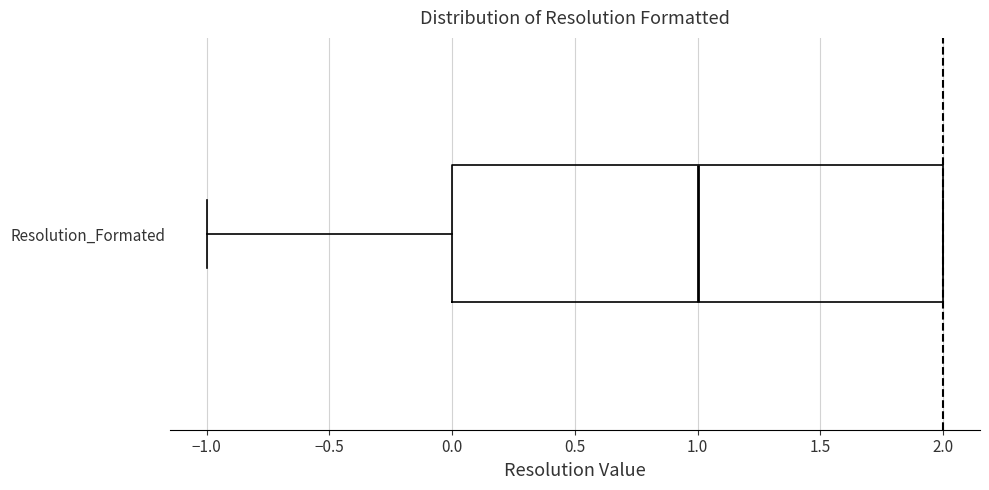

Transcribe this box plot: give where the median line is, the range the box spans, and where the two whiskers end, as read against the x-axis. The values are not printed on the chart, so give them approximately, as read against the axis.

median 1, box 0 to 2, whiskers -1 to 2